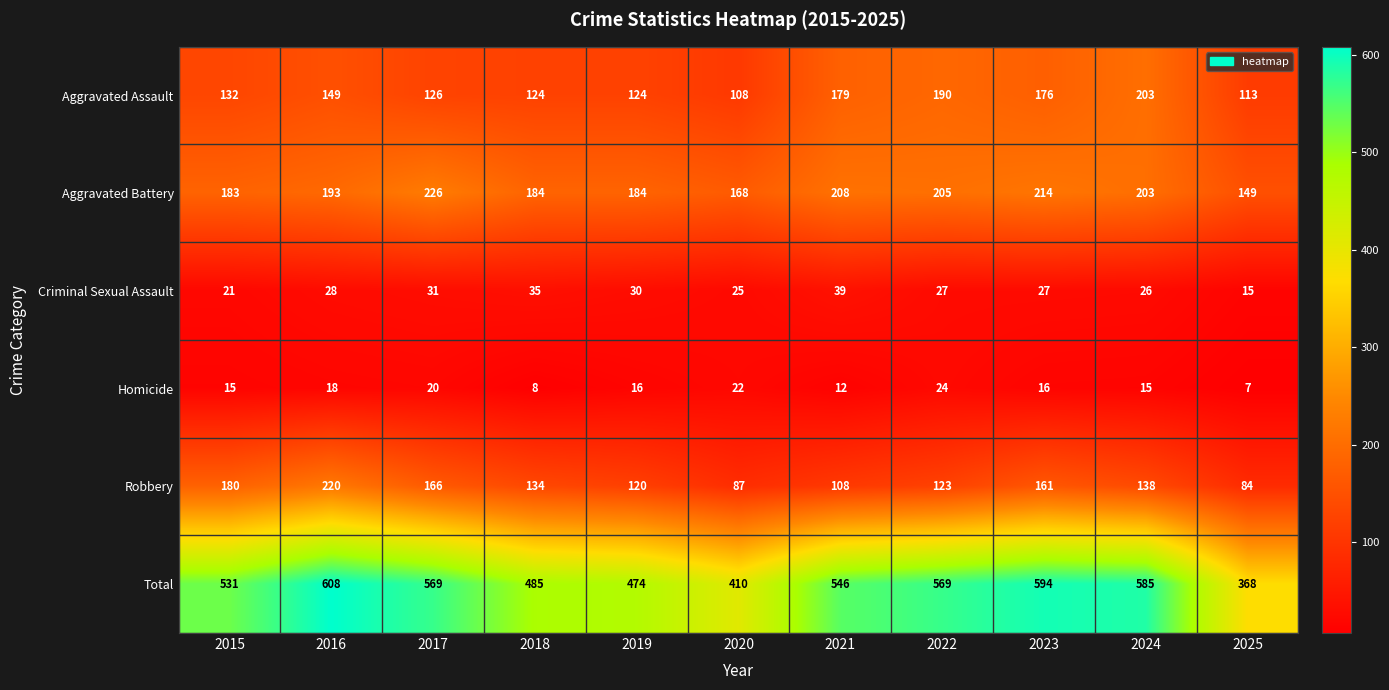

Rank the series at 2017 from lowest to highest value.

Homicide, Criminal Sexual Assault, Aggravated Assault, Robbery, Aggravated Battery, Total